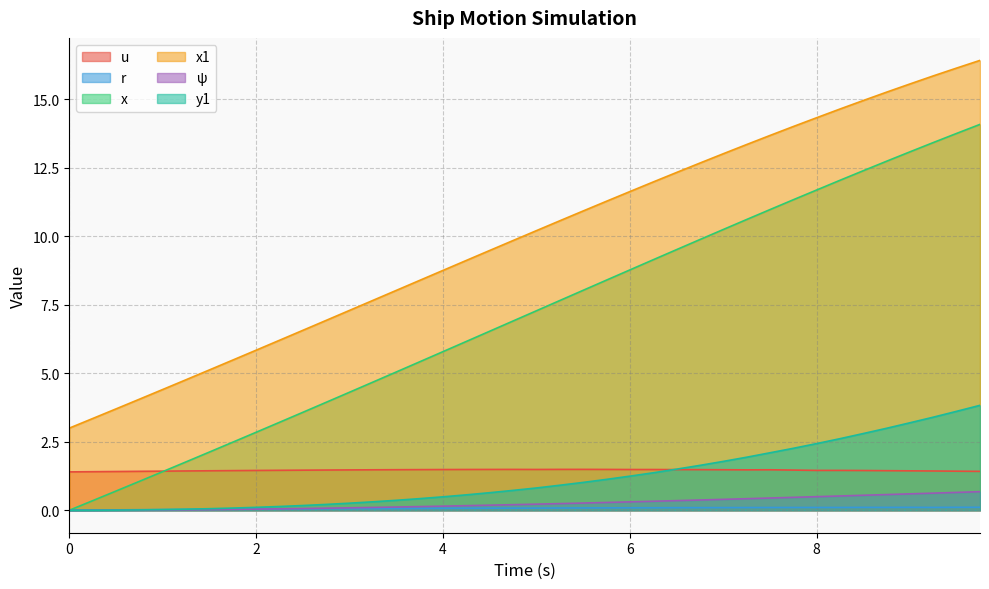

The x1 series shows 4.6 at 0.25. True or false?

False